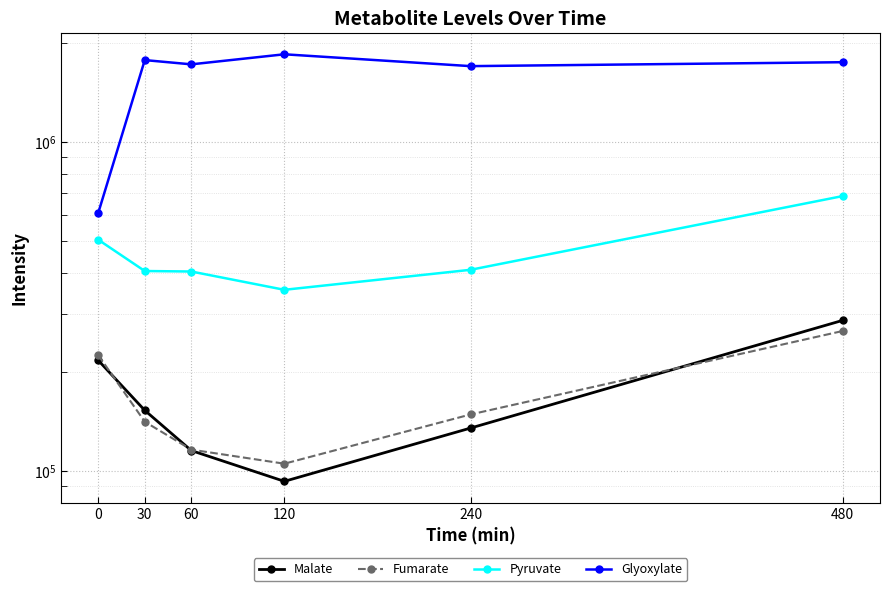

What is the spread (max minus min) of values at 240?

1569853.6